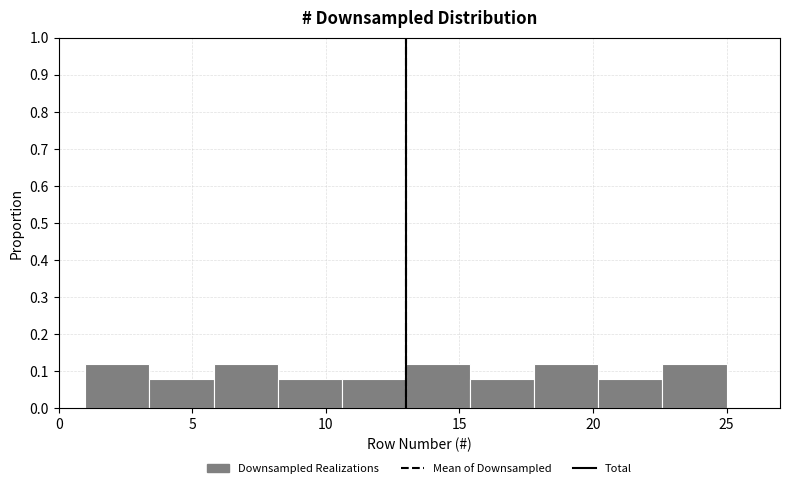

How tall is the bar that spans 1.0 to 3.4 on the x-axis? Neither the bar edges nor the heights are printed on the chart, so give them approximately, as read against the axes.

0.12